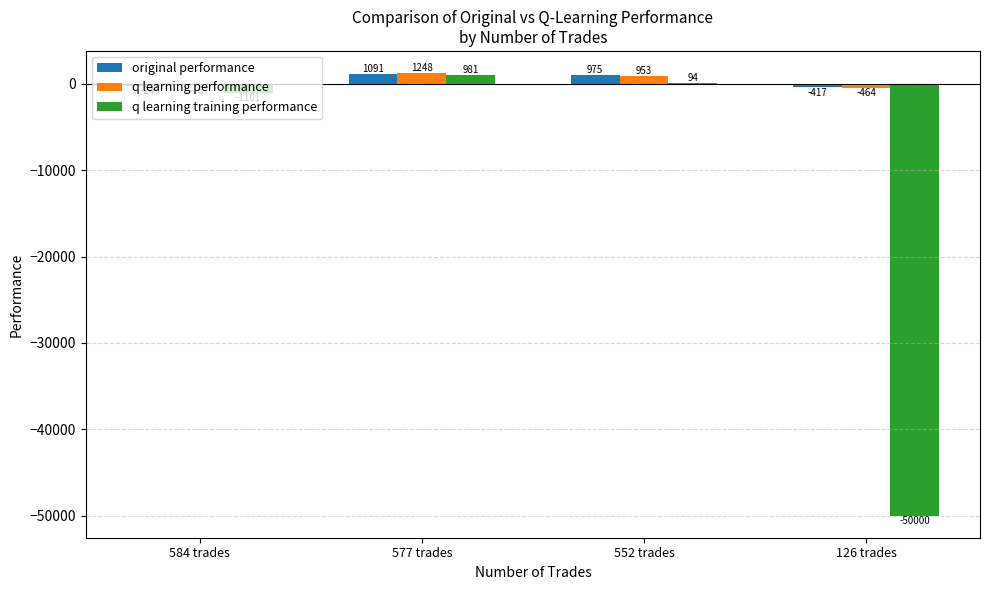

The value of original performance at 584 trades is -249.2. True or false?

True